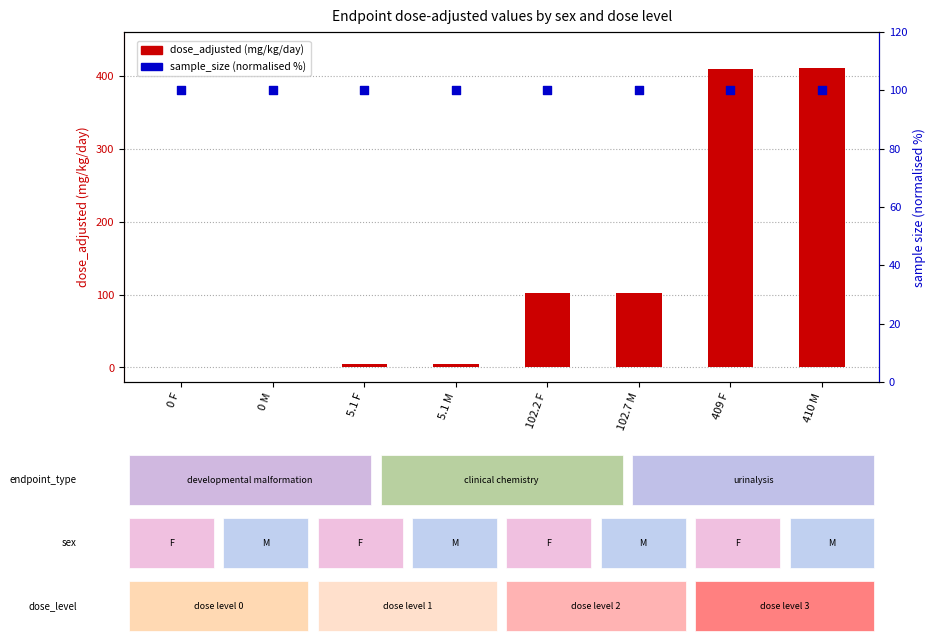

Is the value of sample_size (normalised %) at 0 F greater than the value of dose_adjusted (mg/kg/day) at 102.2 F?

No